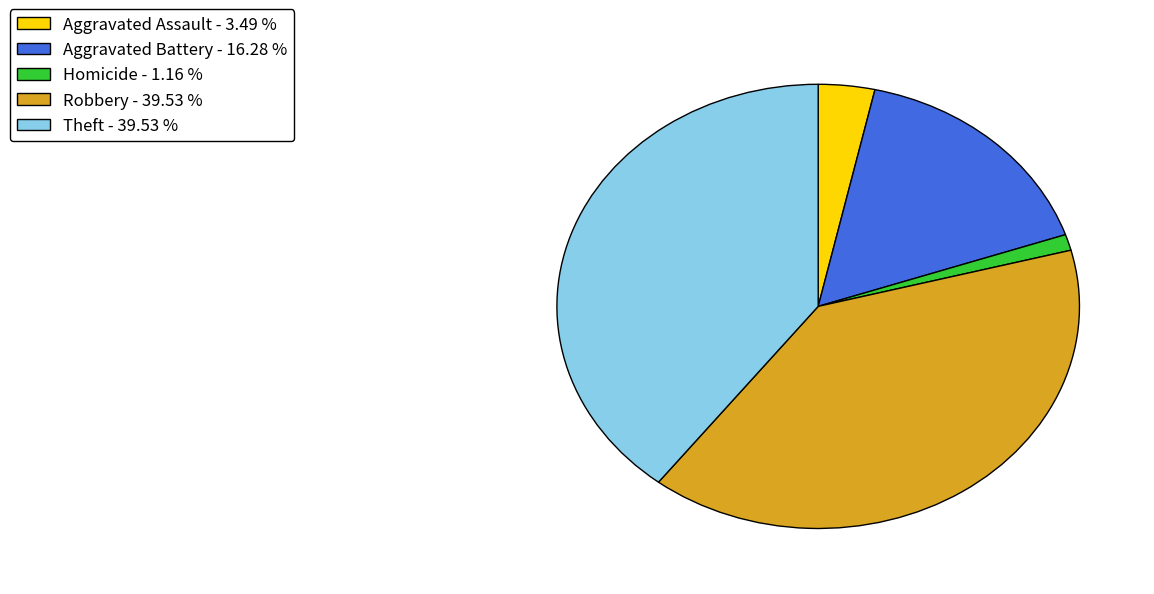

Is Aggravated Battery - 16.28 % the majority of the pie?

No